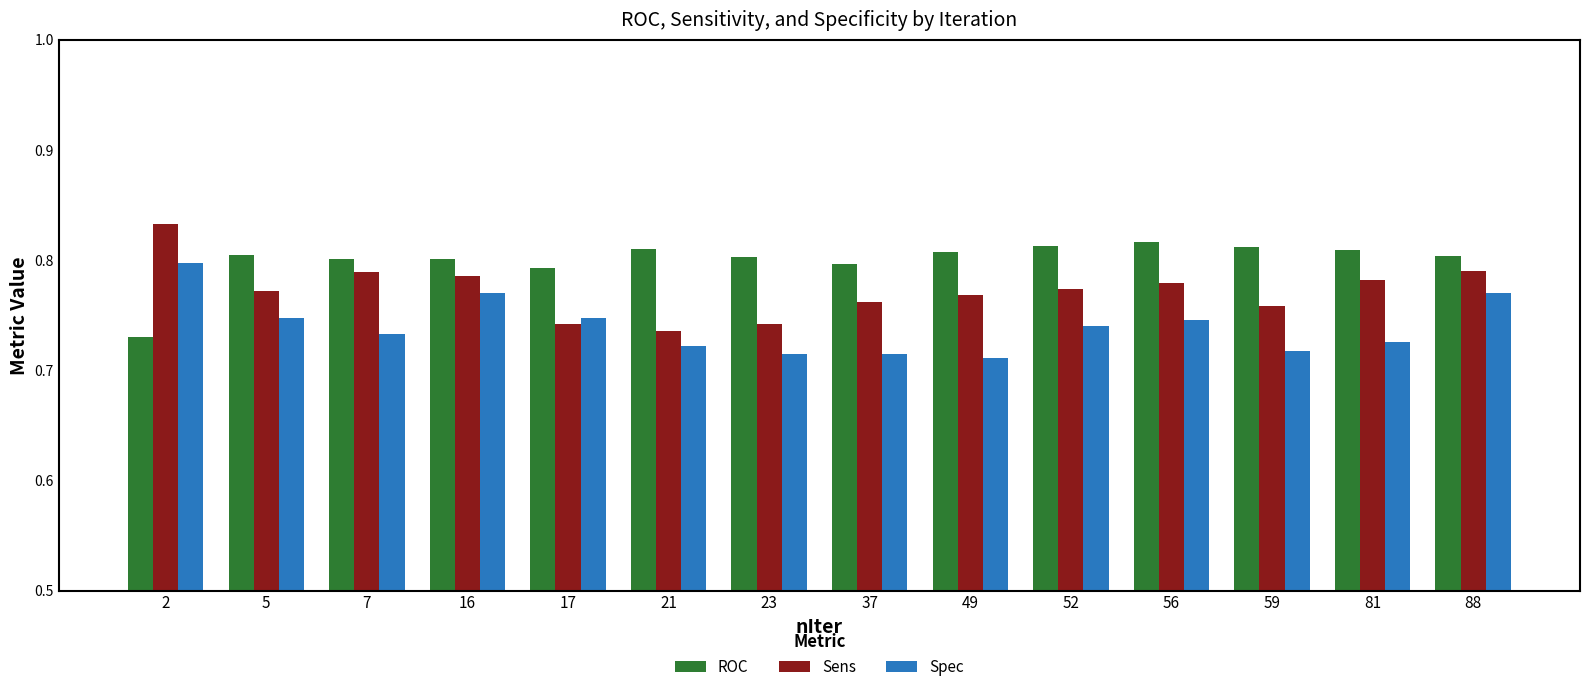

How many ROC values are between 0 and 1?

14